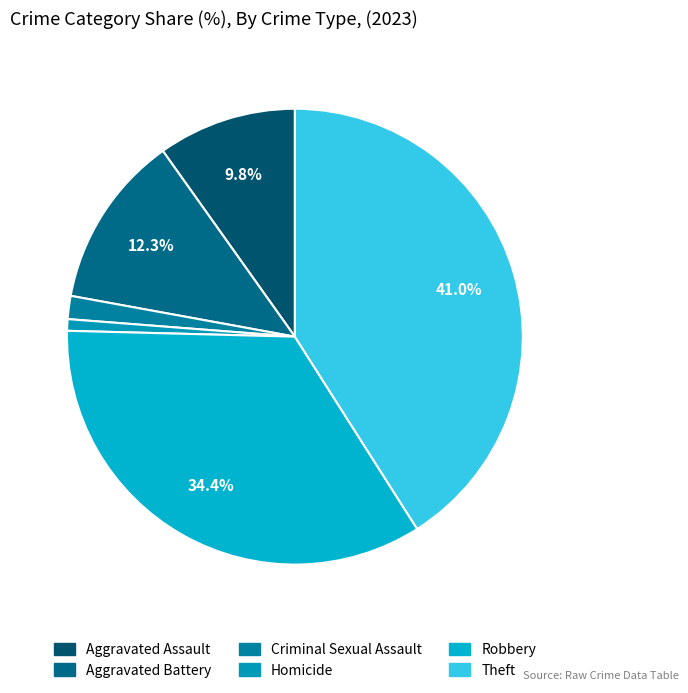

To the nearest percent, what is the average slice percentage?

17%